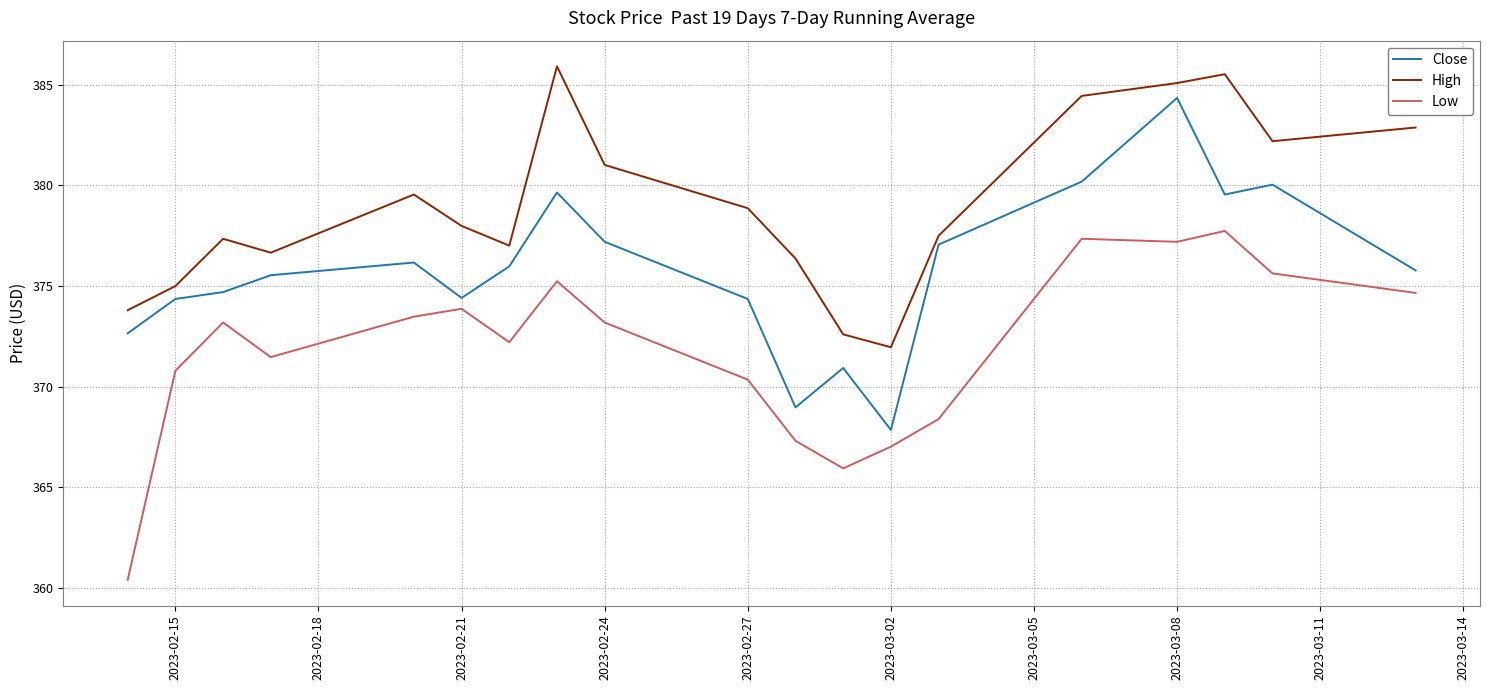

Does the chart display data point markers on the line(s)?

No